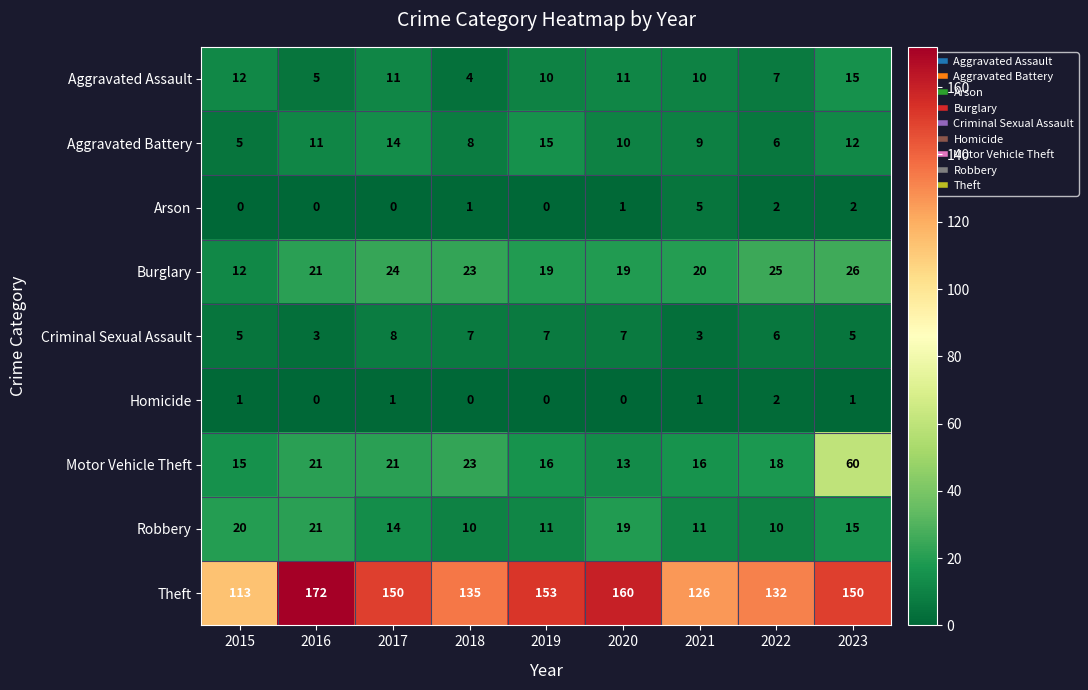

What is the spread (max minus min) of values at 2022?

130